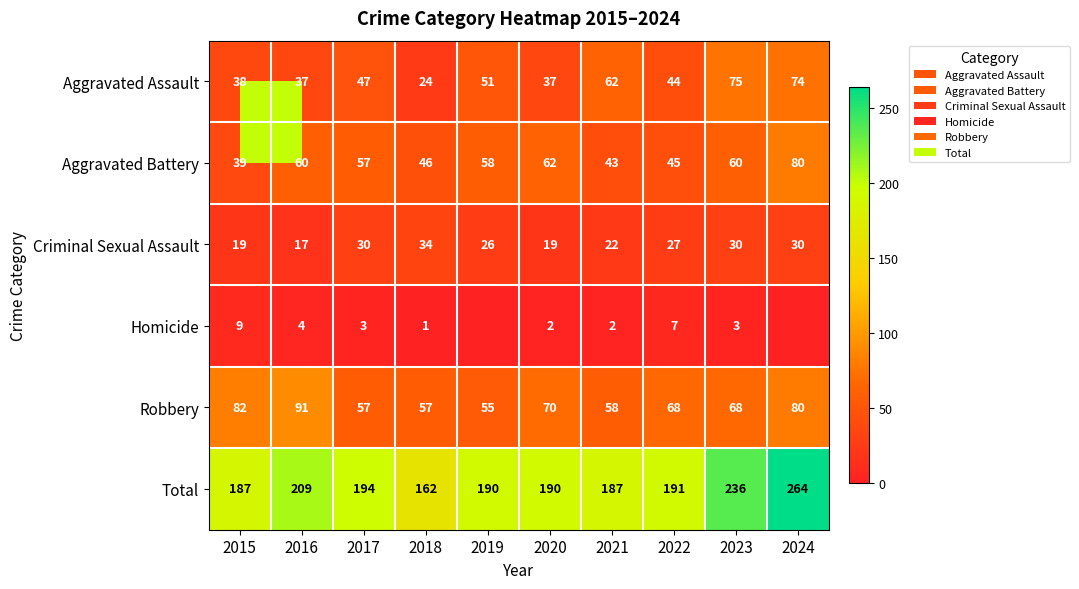

What is the lowest value of the Criminal Sexual Assault series?

17